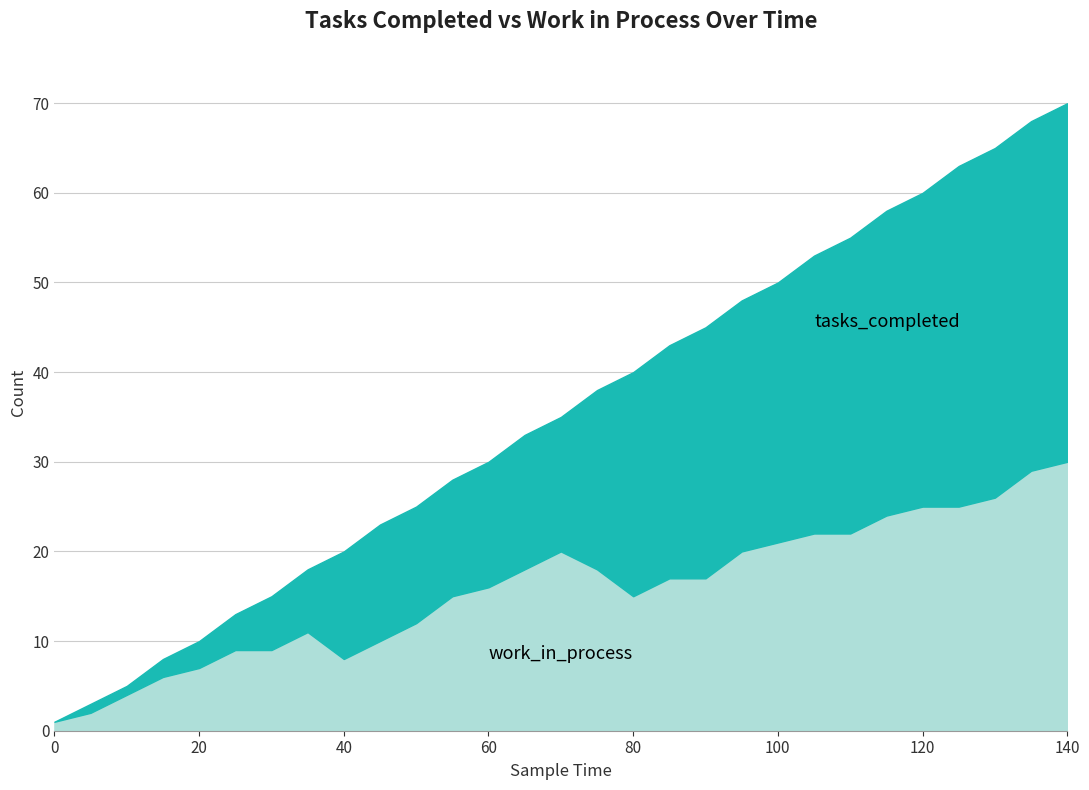

What is the difference between the highest and lowest values at 115?

34